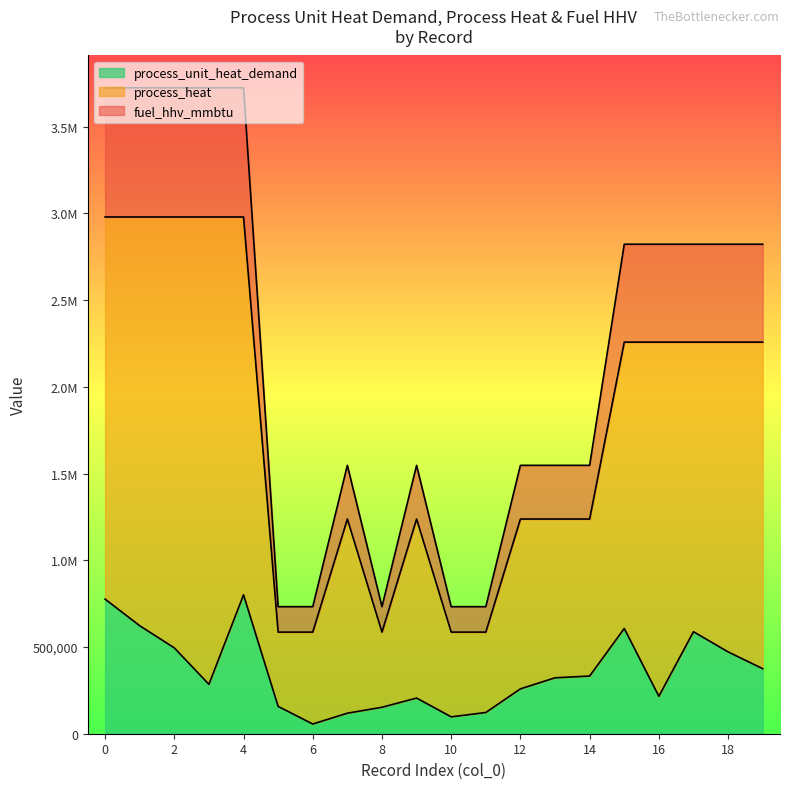

What is the value of the fuel_hhv_mmbtu point at the 8th from the left?

1547671.5